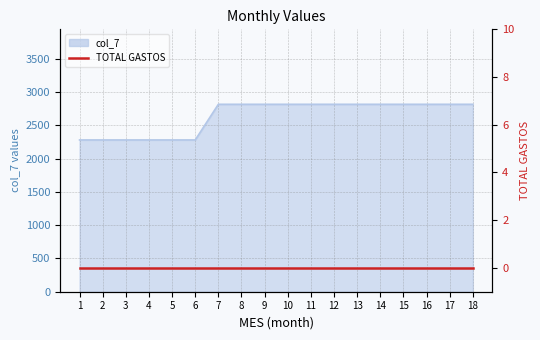

What is the sum of the values at 1 and 6?

4563.7